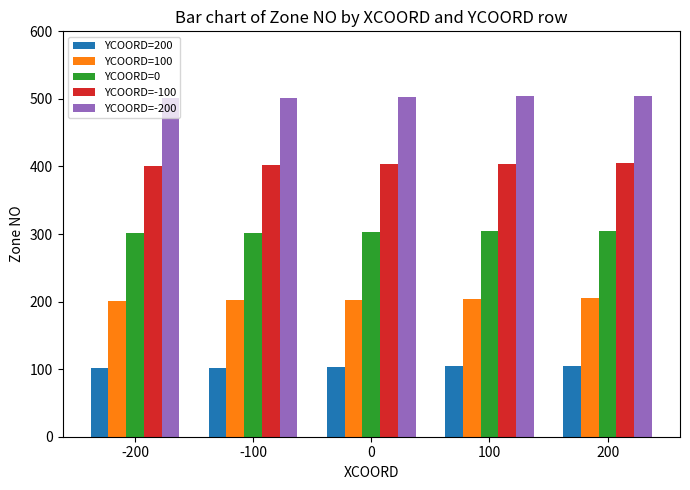

What are all the series names shown in the legend?

YCOORD=200, YCOORD=100, YCOORD=0, YCOORD=-100, YCOORD=-200